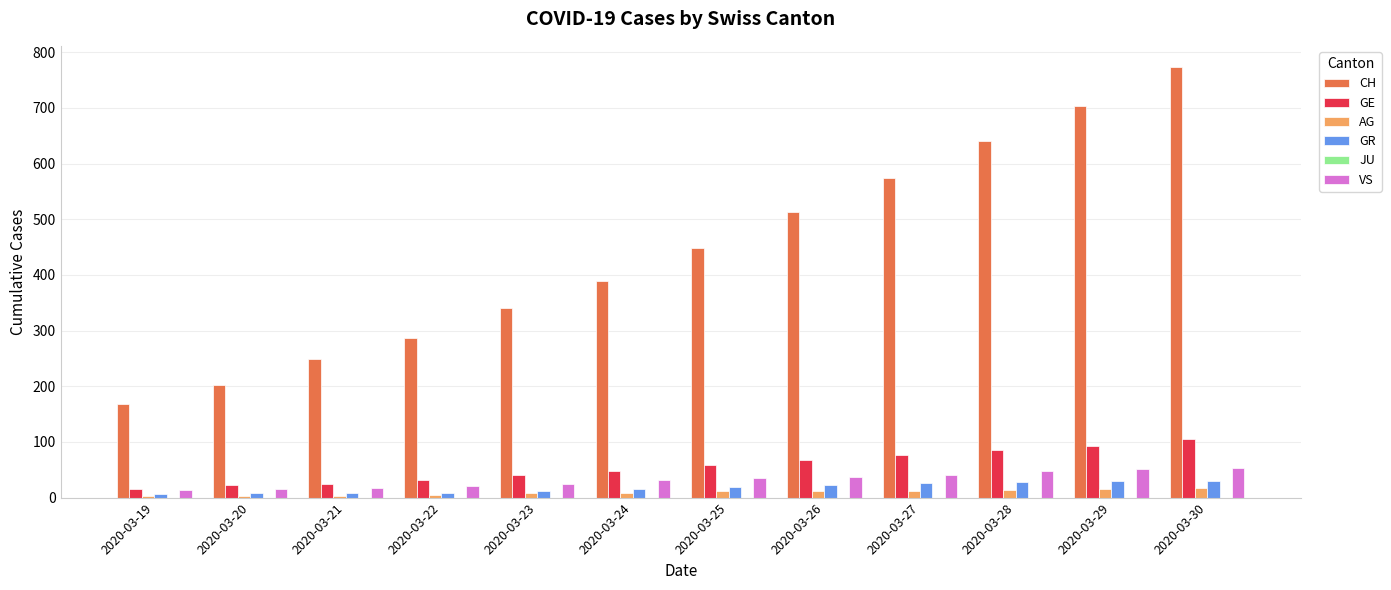

How many distinct data groups are displayed?

5